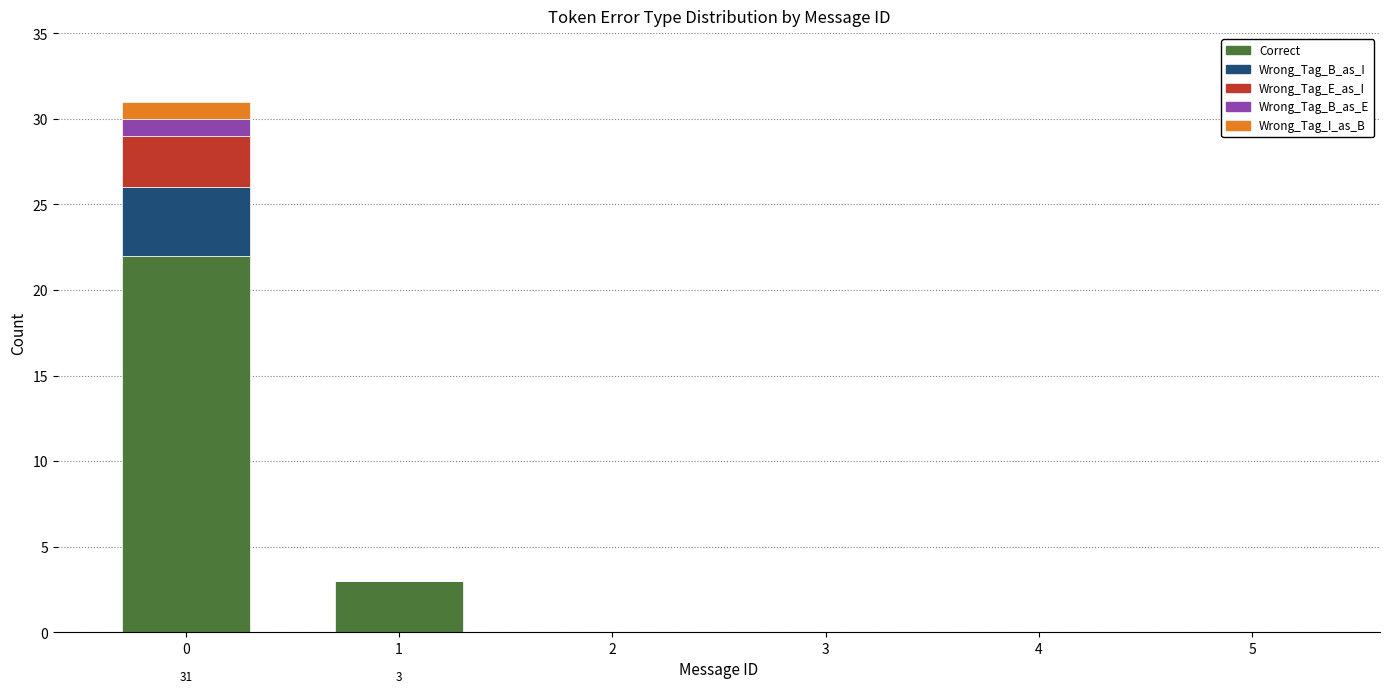

Count the number of categories in the chart.

6